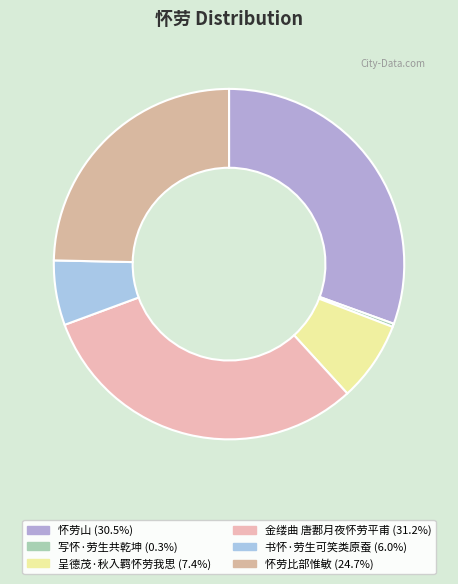

Which category has the biggest portion of the pie?

金缕曲 唐郪月夜怀劳平甫